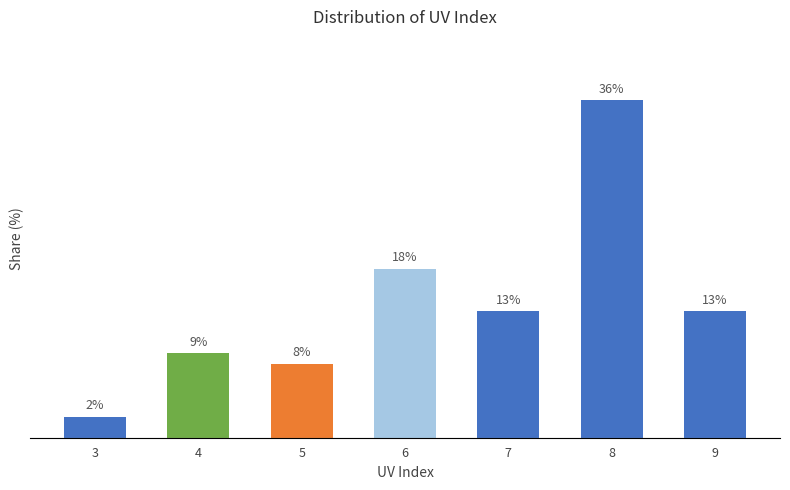

Approximately how many times larger is the value at 6 compared to 7?

1.3